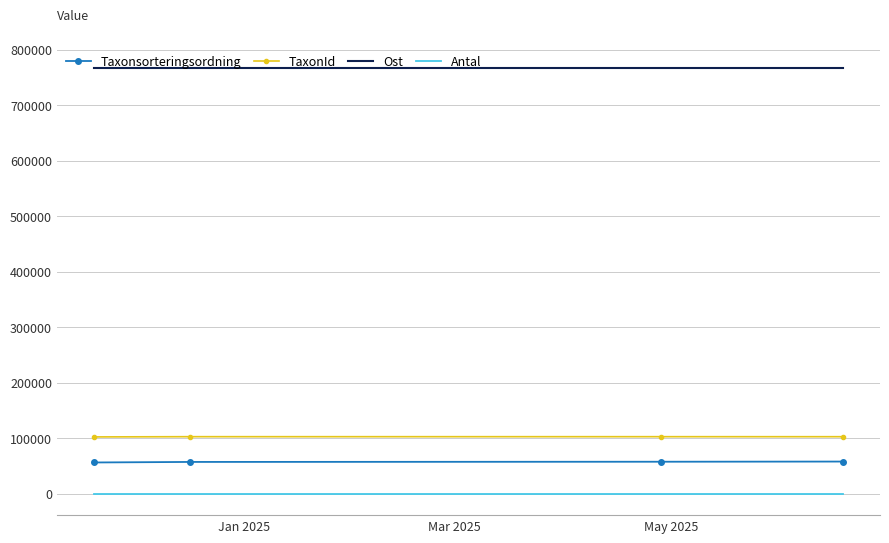

True or false: TaxonId and Ost intersect in this chart.

False